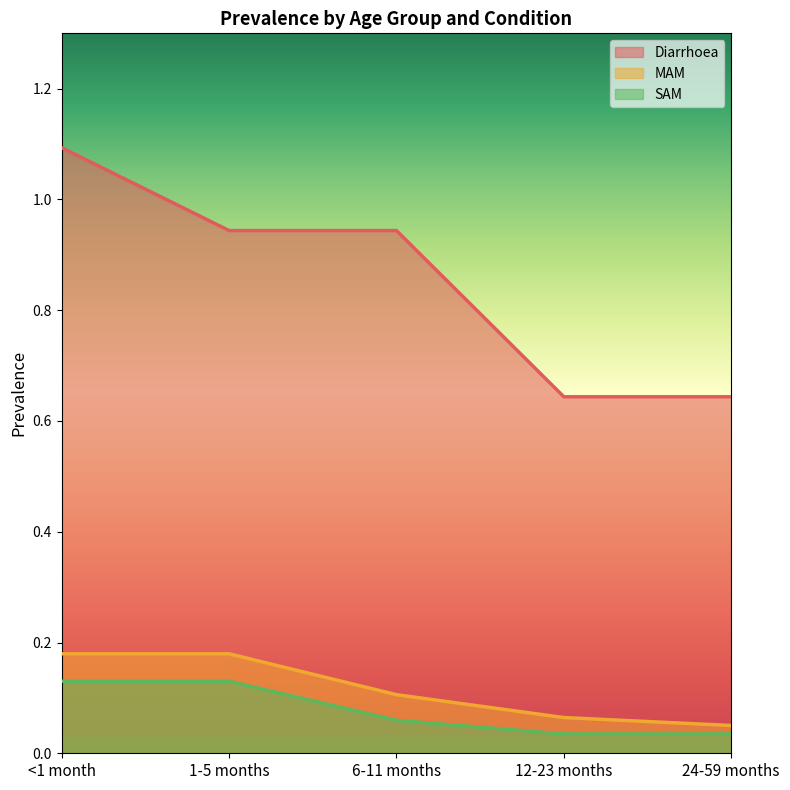

Between <1 month and 12-23 months, which series saw the biggest shift?

Diarrhoea